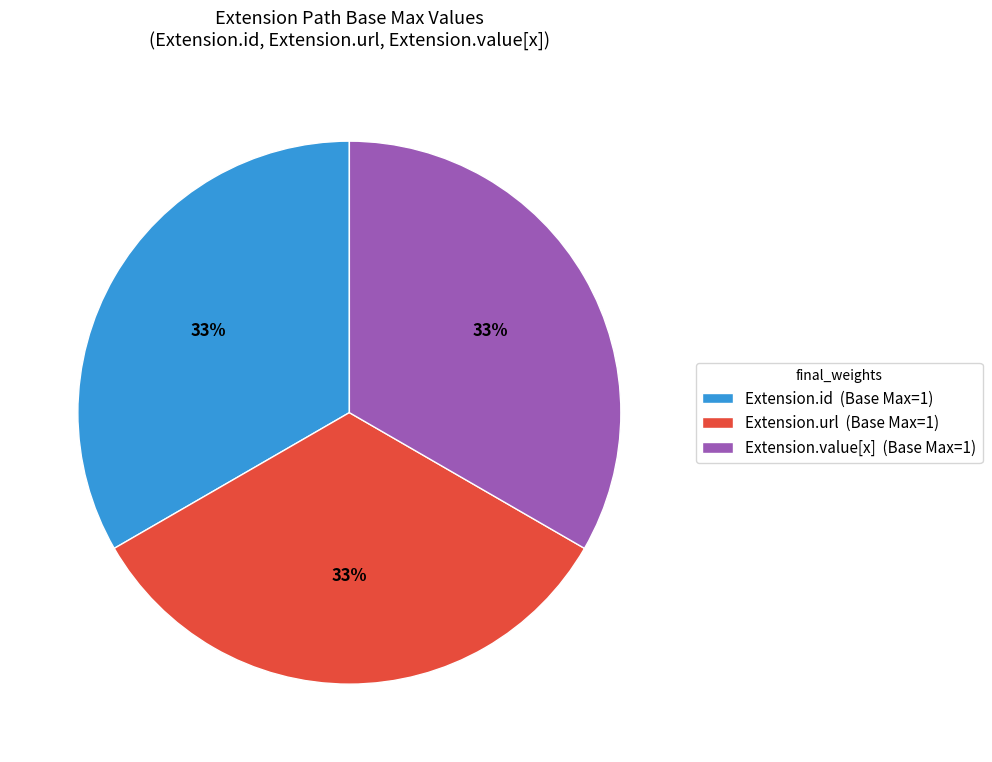

What is the ratio of the value at Extension.id (Base Max=1) to the value at Extension.url (Base Max=1)?

1.0